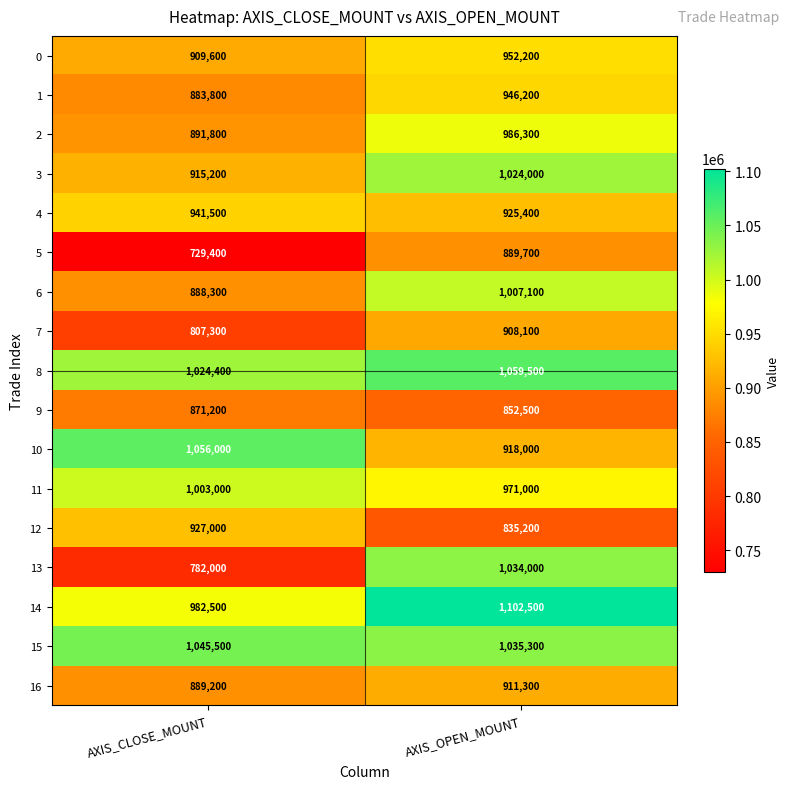

Which series has the widest spread of values?

13